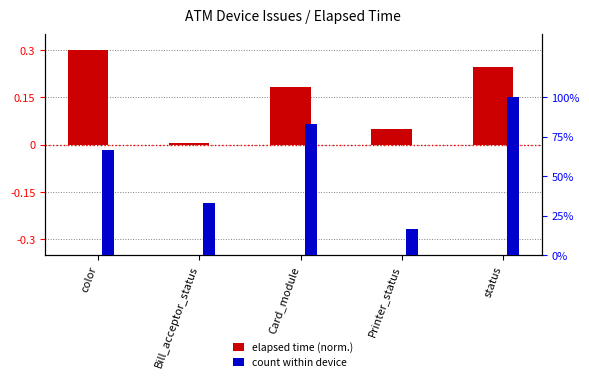

List the labels in order of elapsed time (normalized) value, smallest first.

Bill_acceptor_status, Printer_status, Card_module, status, color